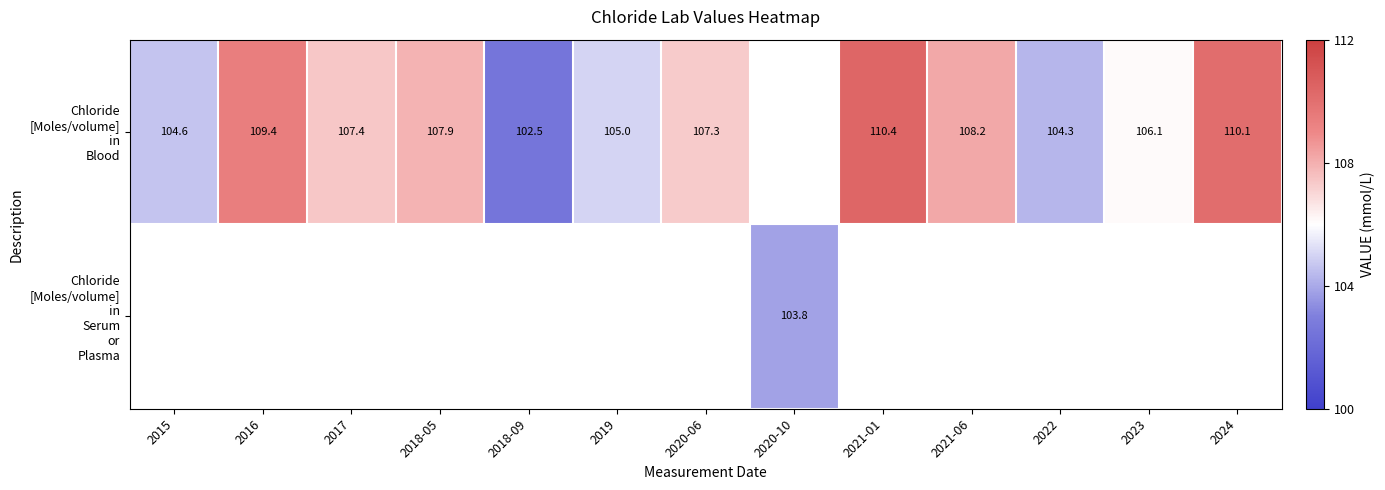

Which label corresponds to the smallest value in the chart?

2018-09